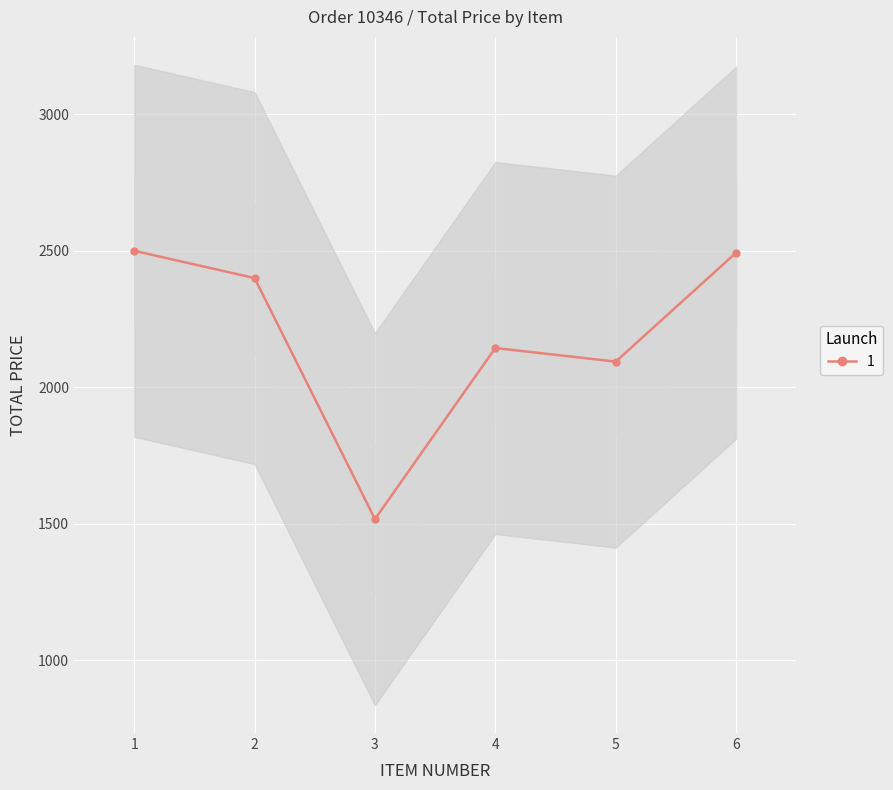

What is the difference between the values at 4 and 6?

349.2